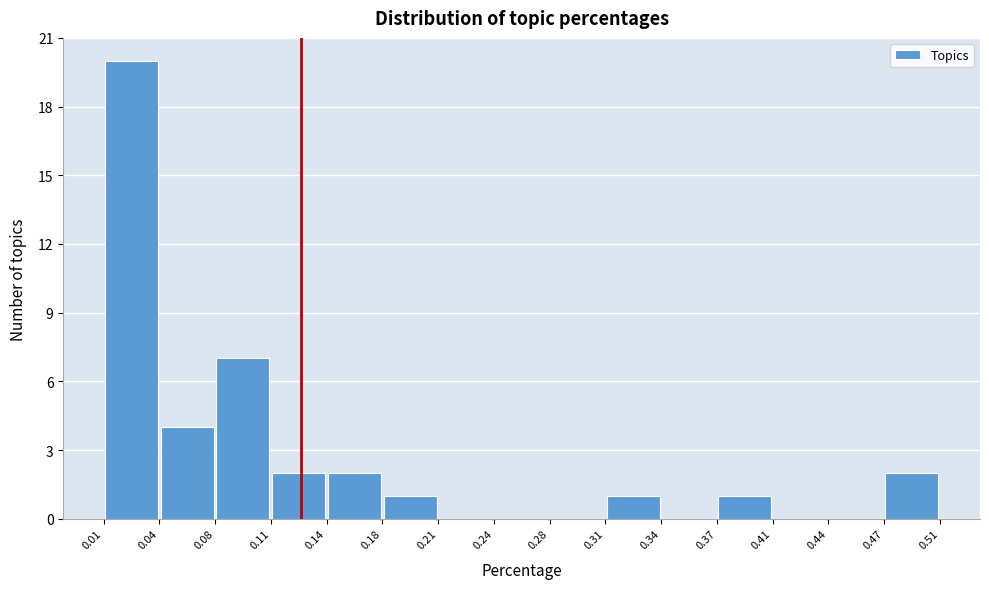

Over which range of the x-axis is the bar tallest?

0.01 to 0.04